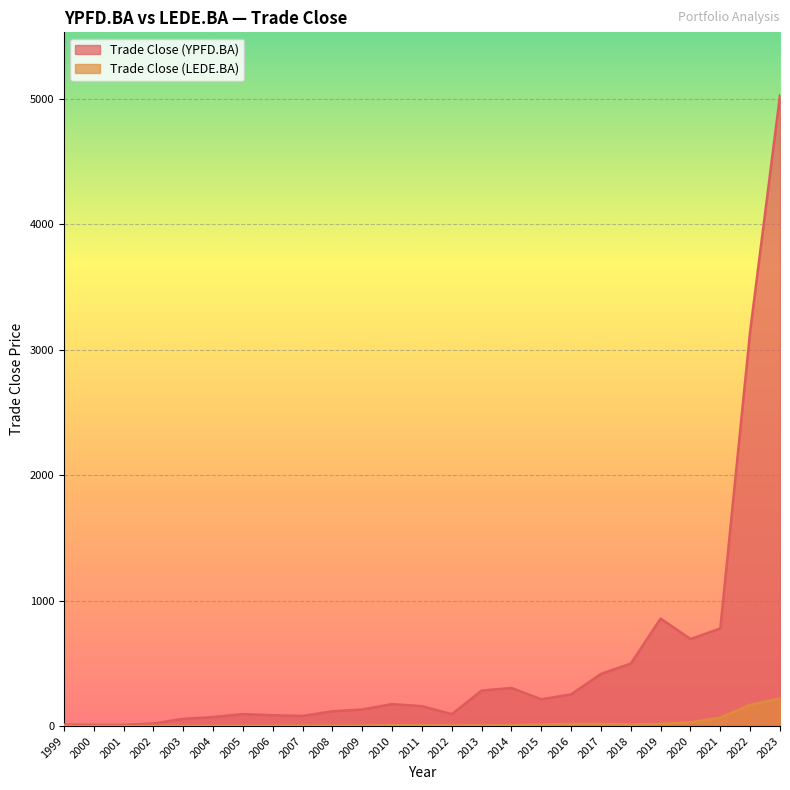

What is the value of the Trade Close (YPFD.BA) point at the 24th from the left?

3147.3